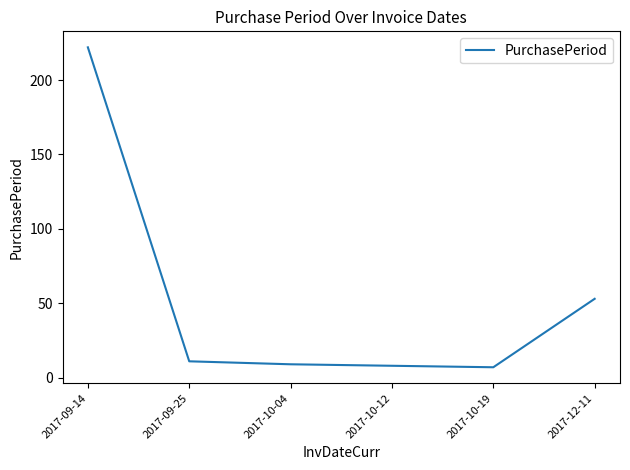

Reading right to left, extract all data points from this chart.

53	7	8	9	11	222